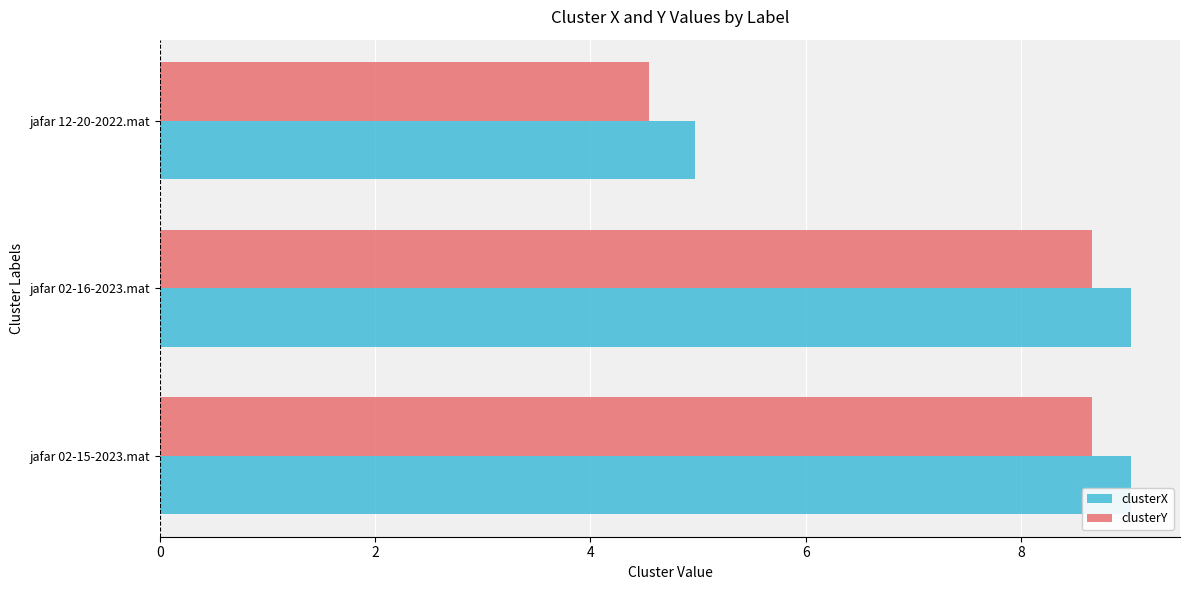

What is the difference between the maximum and minimum values in the clusterX series?

4.1